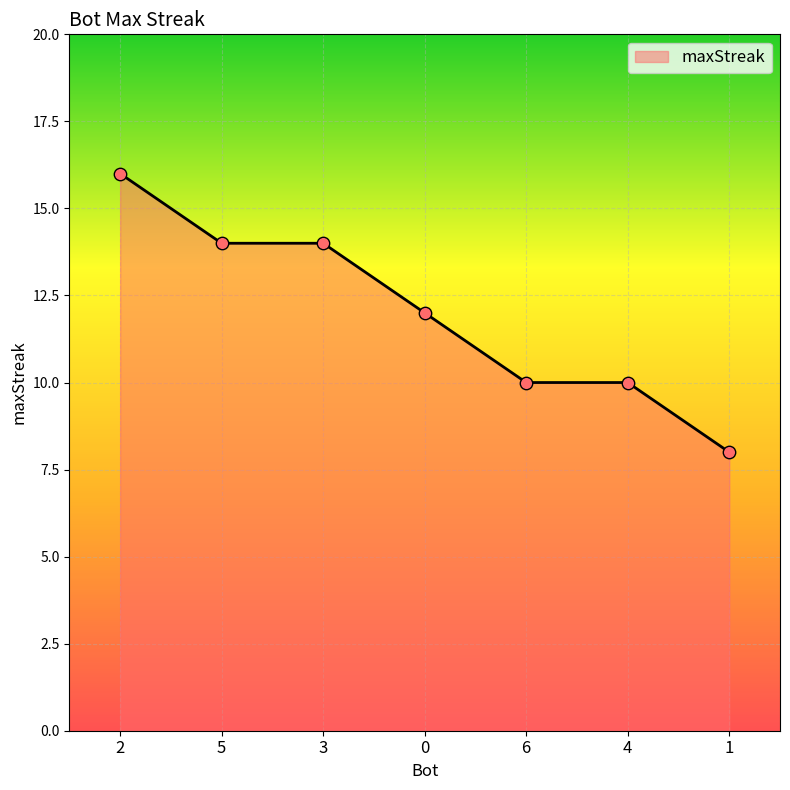

What is the change in value from 2 to 5?

-2